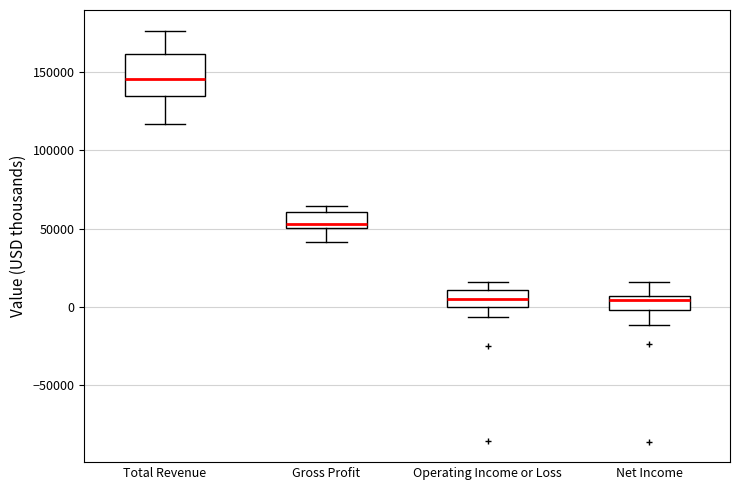

Where is the upper edge of the box for Gross Profit on the y-axis? The values are not printed on the chart, so give them approximately, as read against the axis.

60000